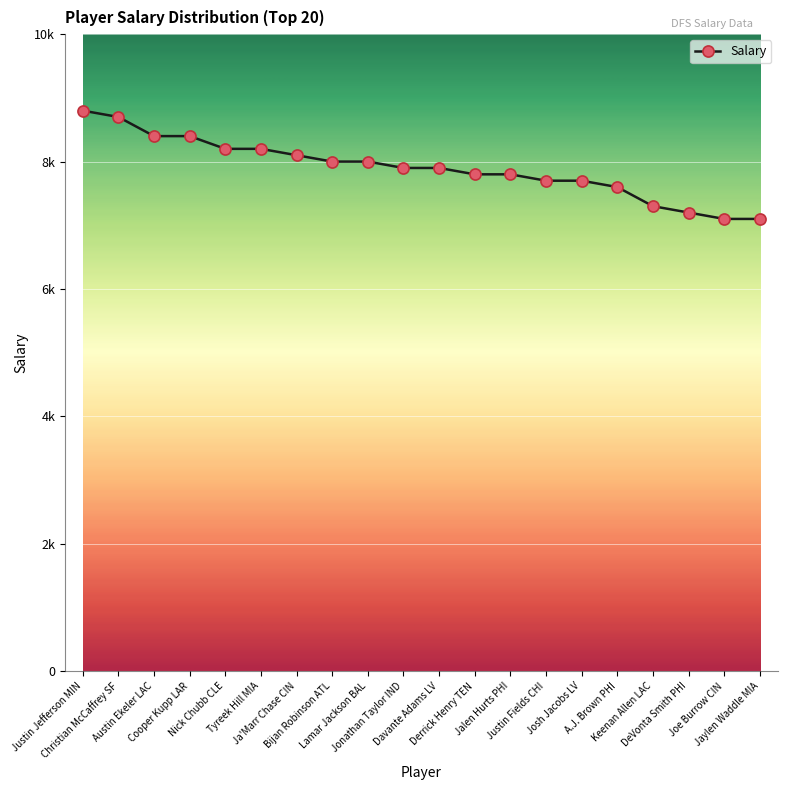

Is this an area chart (filled region under the line)?

No